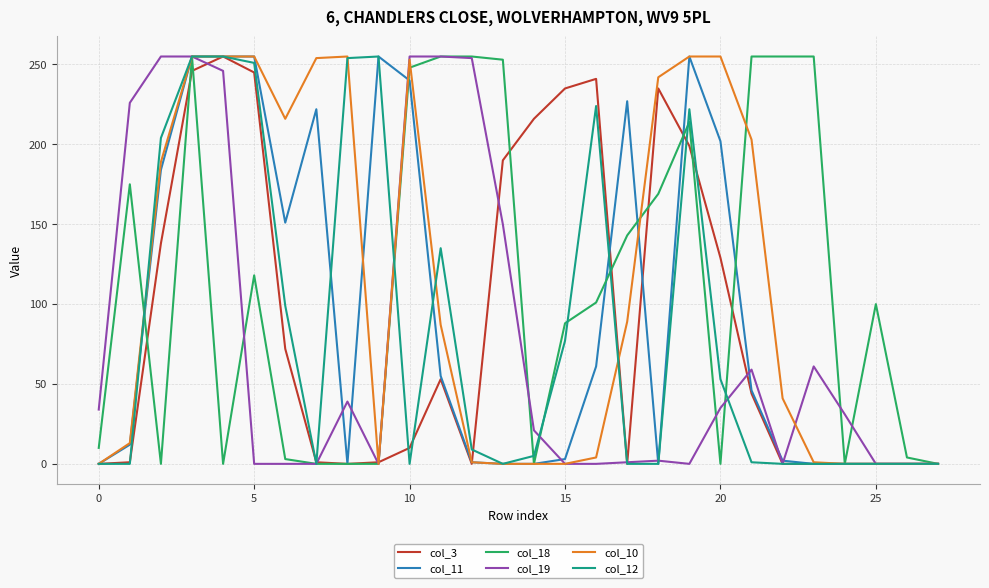

What is the maximum value shown in the chart?

255